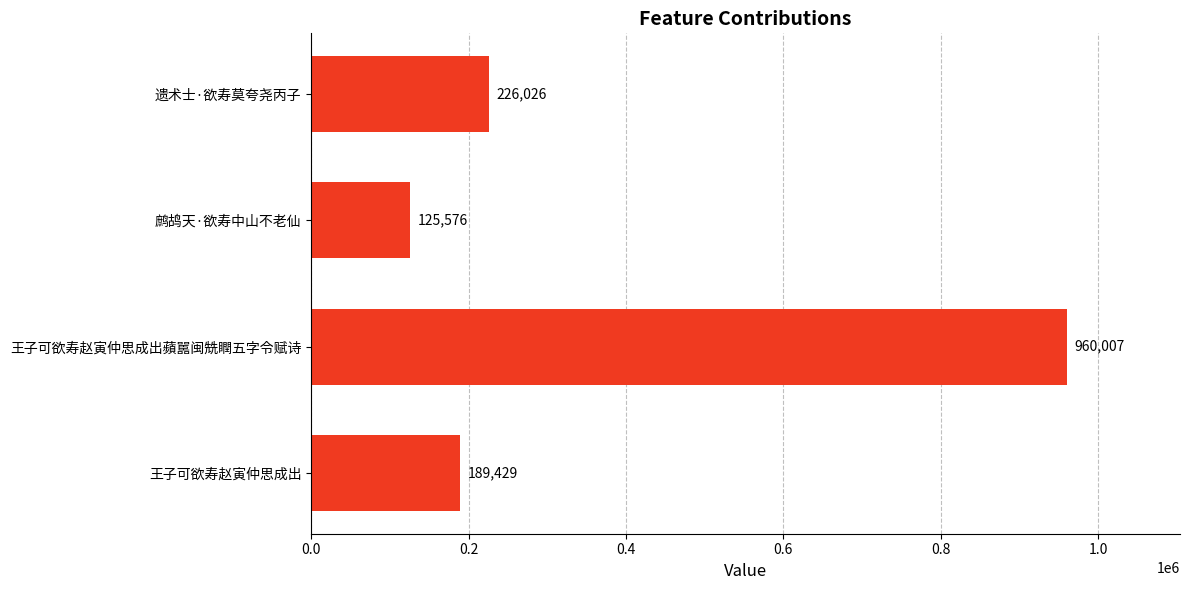

List the labels in order of value, smallest first.

鹧鸪天·欲寿中山不老仙, 王子可欲寿赵寅仲思成出, 遗术士·欲寿莫夸尧丙子, 王子可欲寿赵寅仲思成出蘋嚚闽兟瞤五字令赋诗